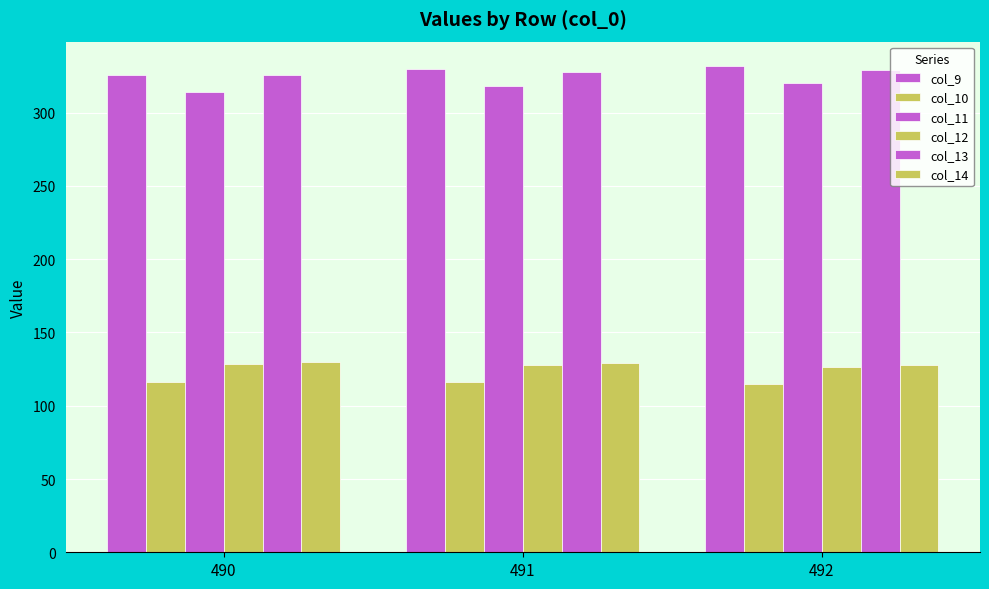

How many groups of bars are there?

3